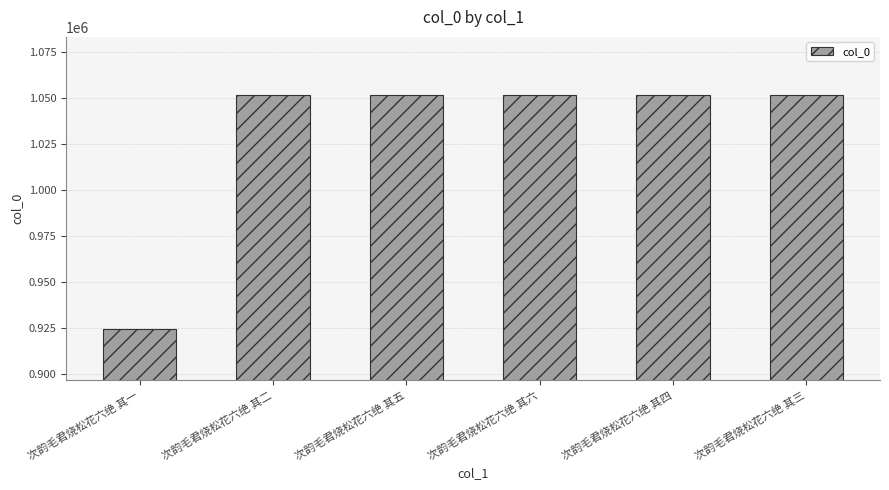

Which has a higher value, 次韵毛君烧松花六绝 其一 or 次韵毛君烧松花六绝 其四?

次韵毛君烧松花六绝 其四